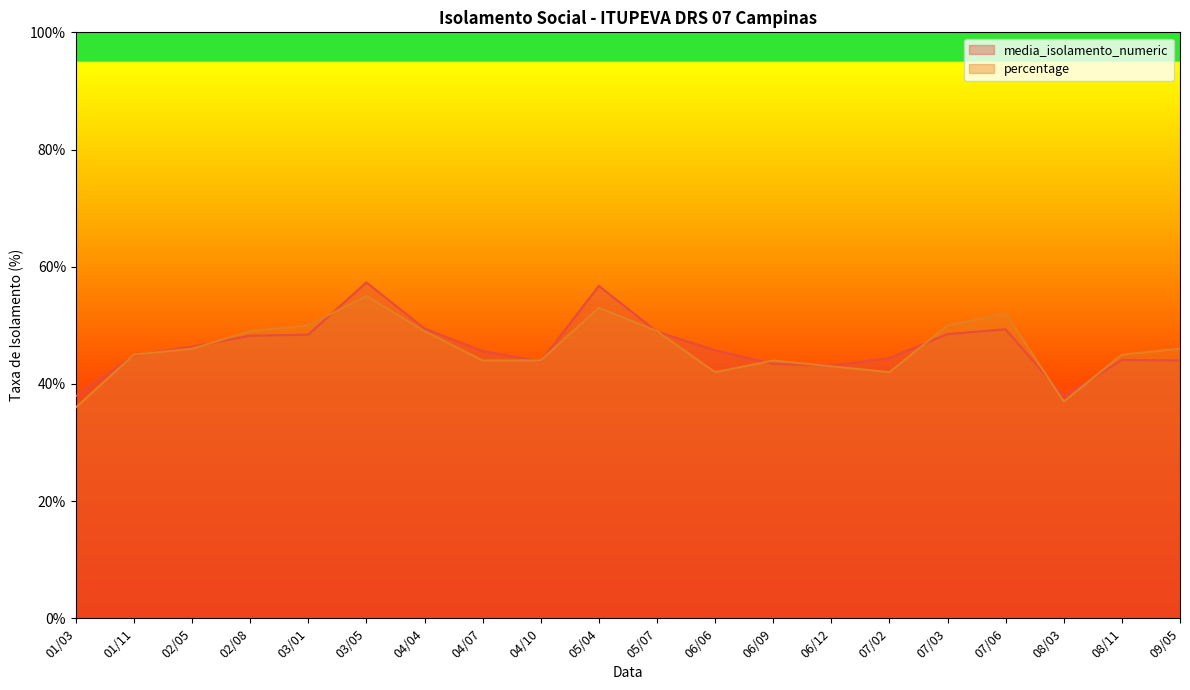

Rank the categories by percentage value from lowest to highest.

01/03, 08/03, 06/06, 07/02, 06/12, 04/07, 04/10, 06/09, 01/11, 08/11, 02/05, 09/05, 02/08, 04/04, 05/07, 03/01, 07/03, 07/06, 05/04, 03/05